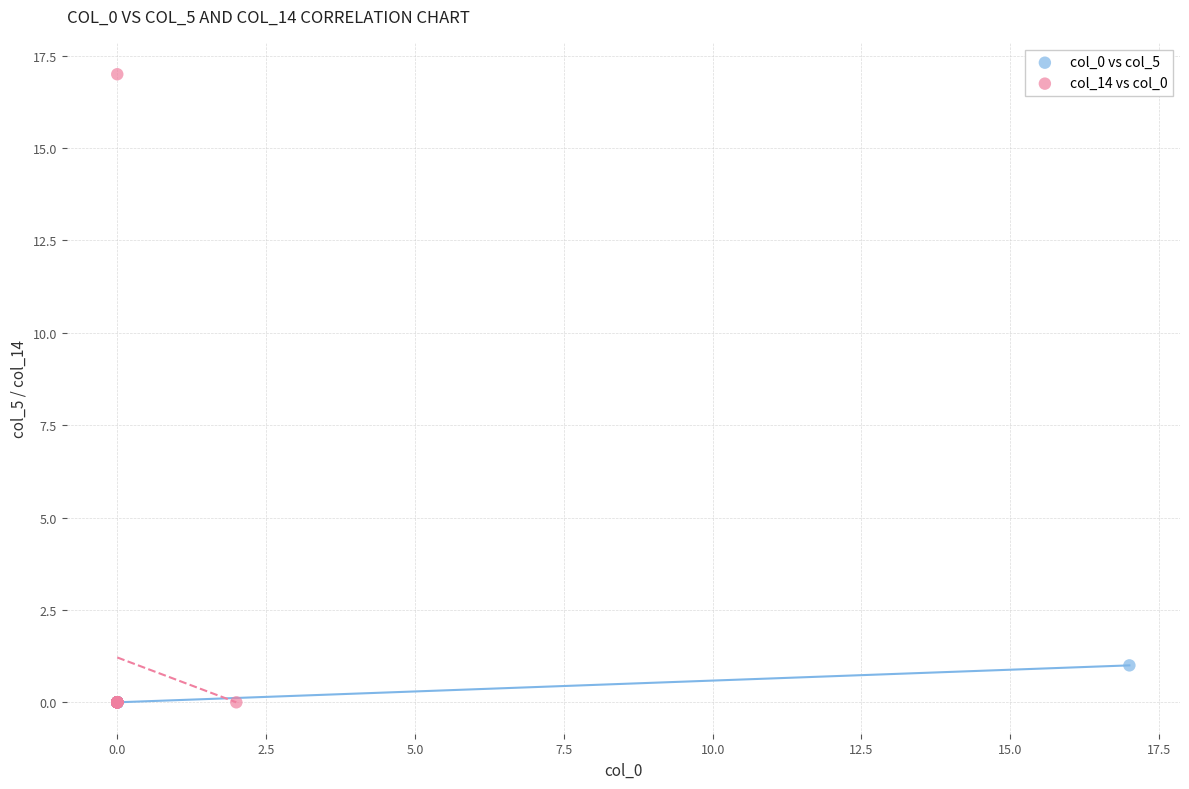

Which series has the largest Y range (max minus min)?

col_14 vs col_0